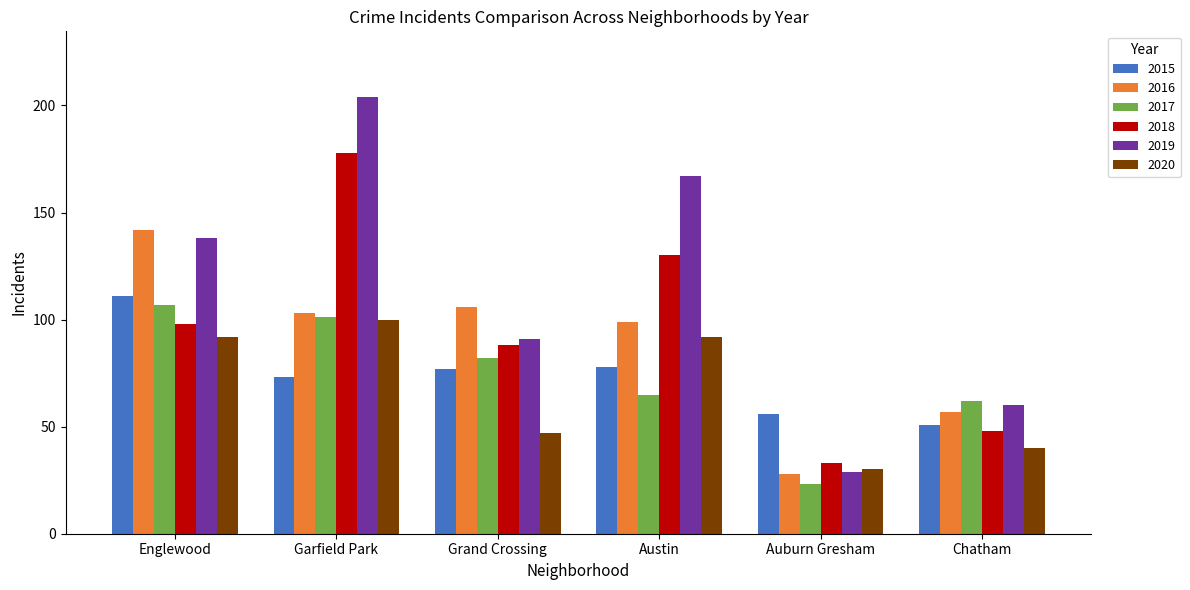

Between Englewood and Garfield Park, which series saw the biggest shift?

2018